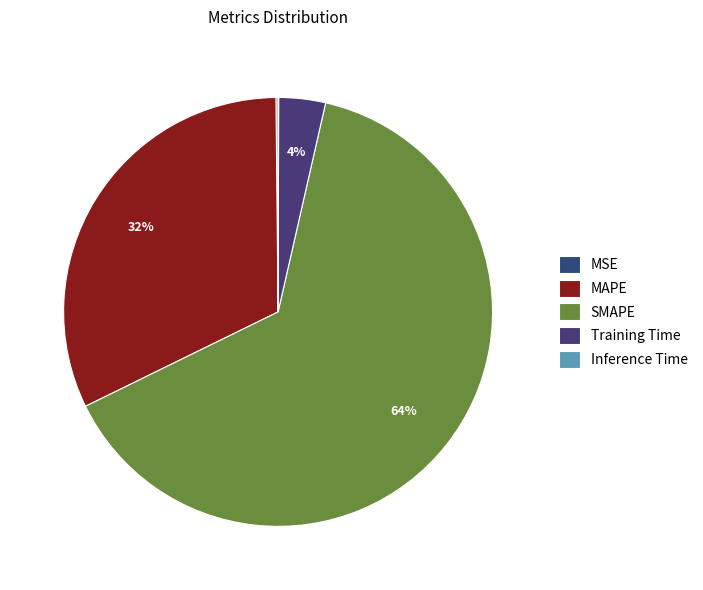

Is it true that SMAPE is 64% of the pie?

True